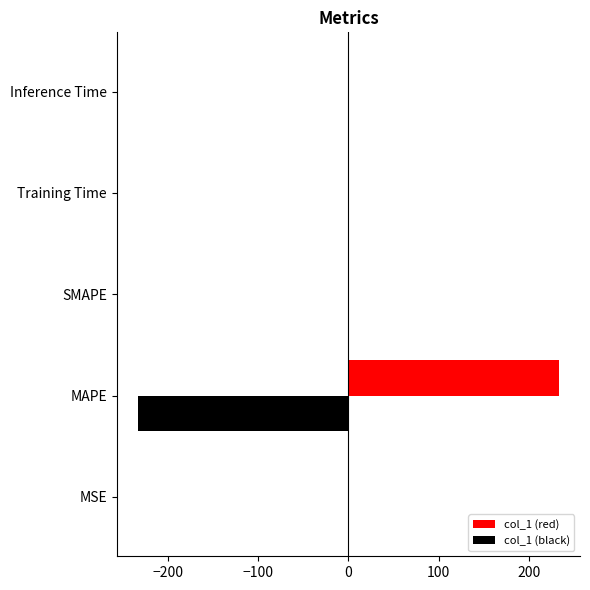

Which label corresponds to the largest value in the chart?

MAPE